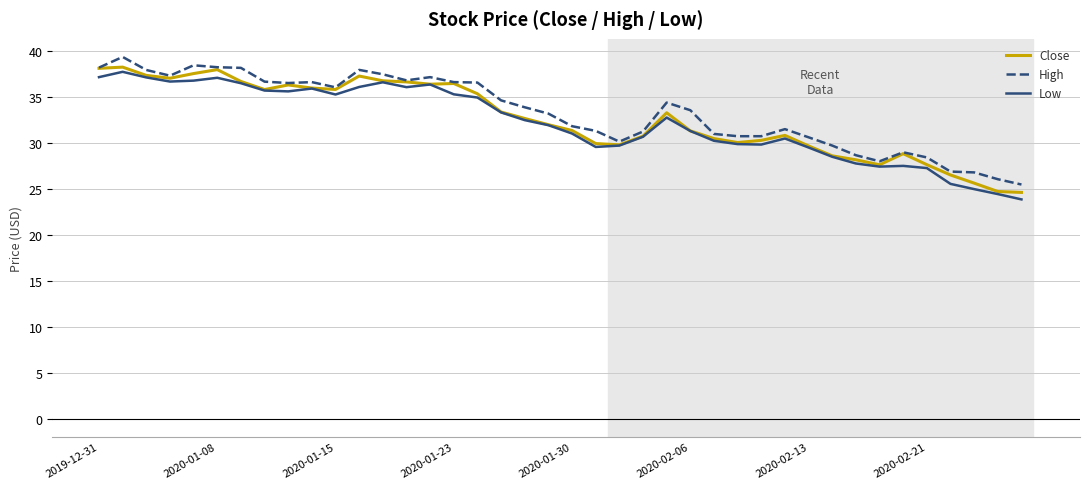

What is the maximum value for Close?

38.3